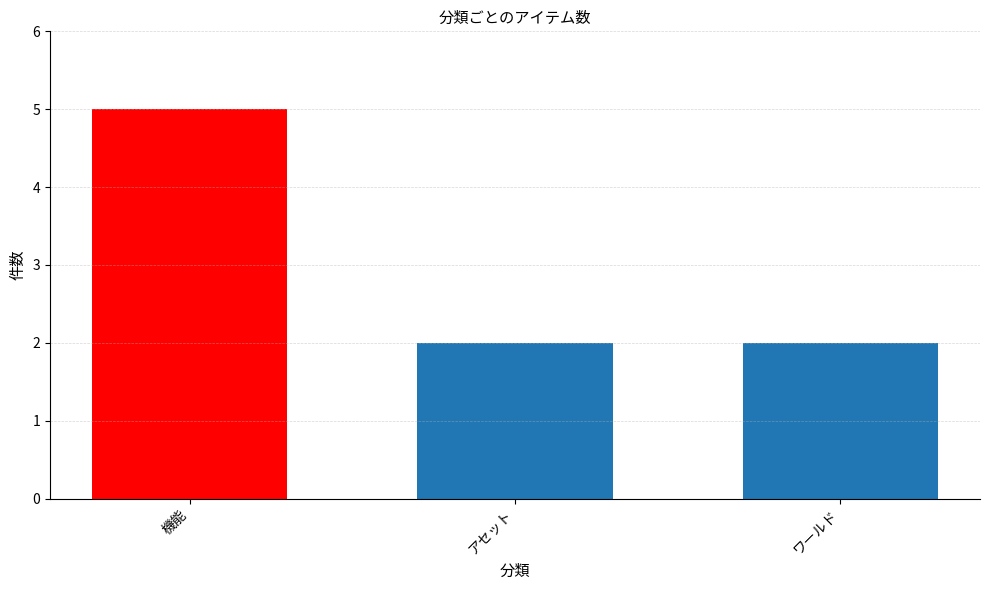

What is the average value?

3